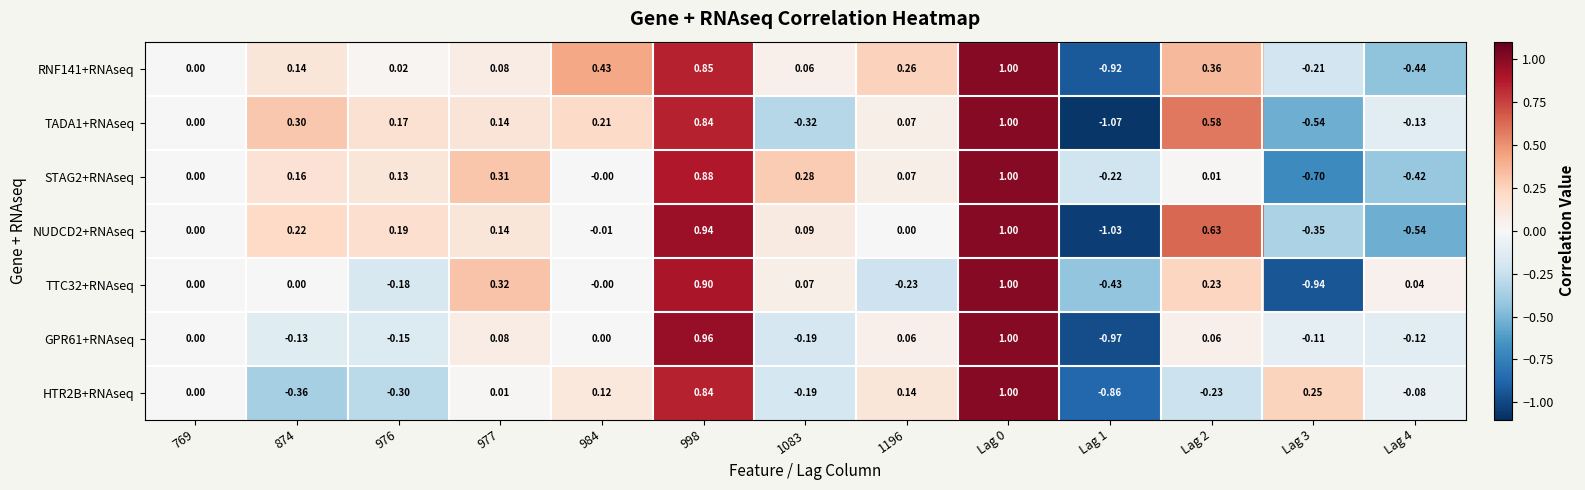

Is the value of STAG2+RNAseq at 998 greater than the value of GPR61+RNAseq at 874?

Yes